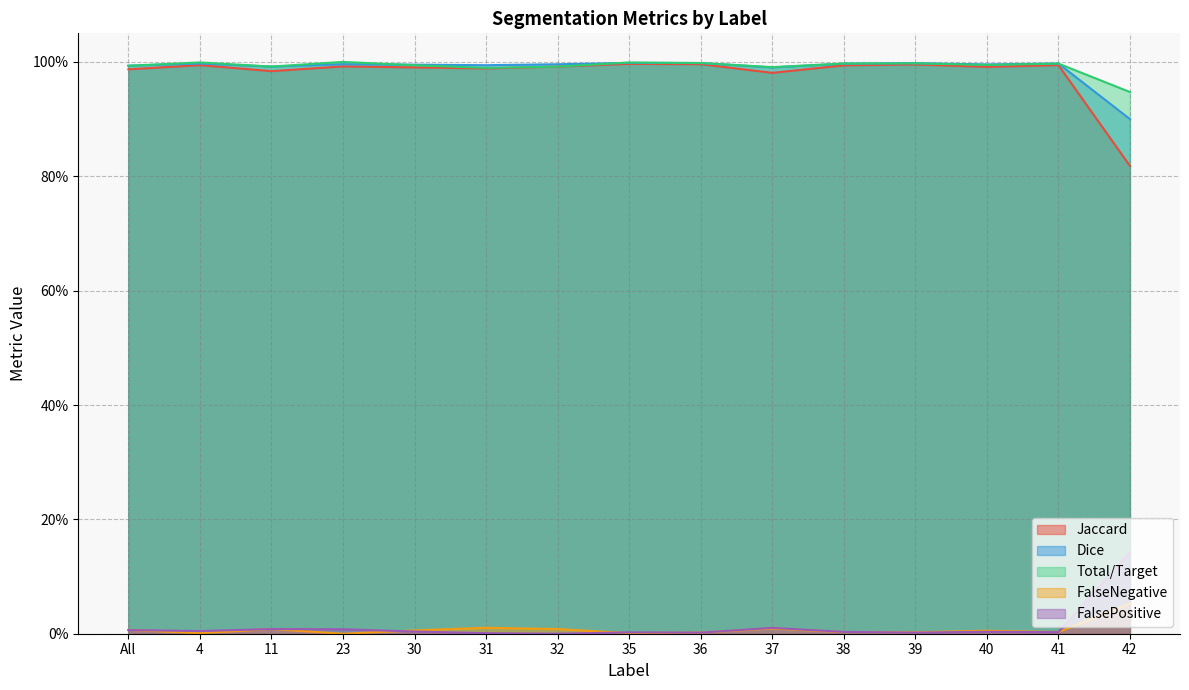

The value of Jaccard at 41 is 0.6. True or false?

False